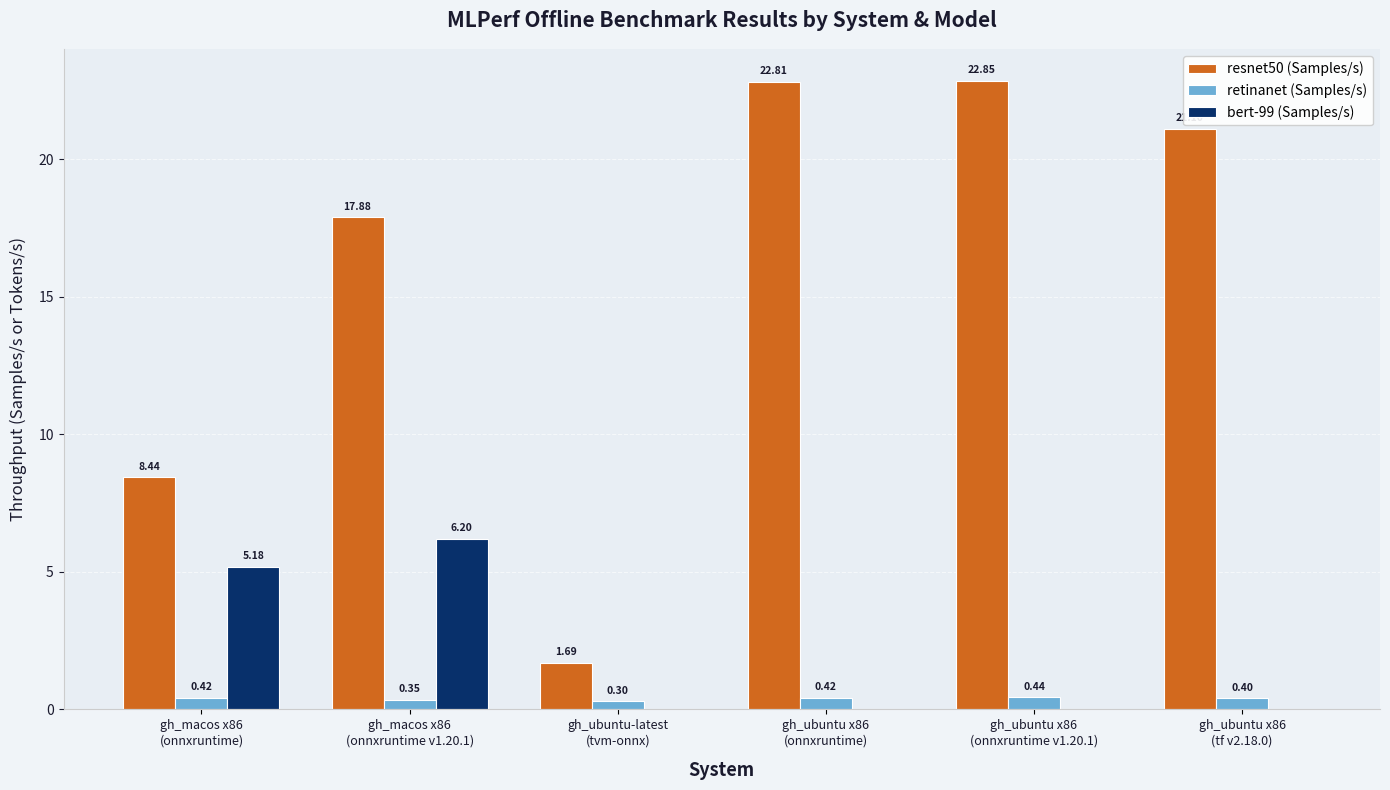

What is the sum of all bert-99 (Samples/s) values?

11.4